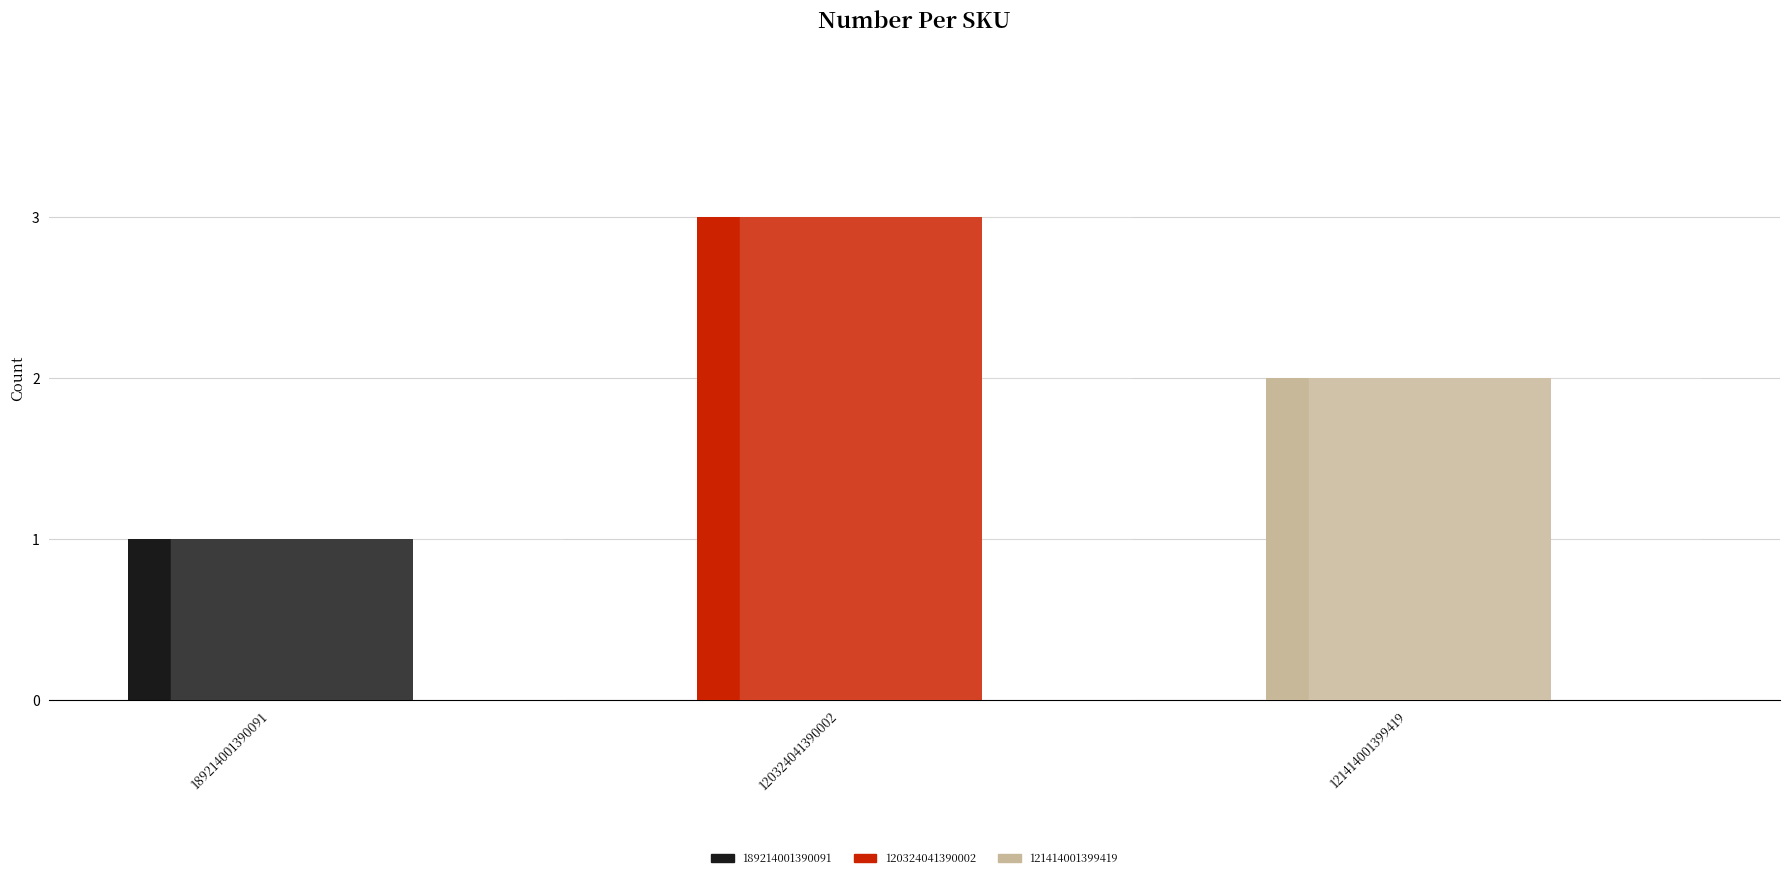

Read the value at 121414001399419.

2